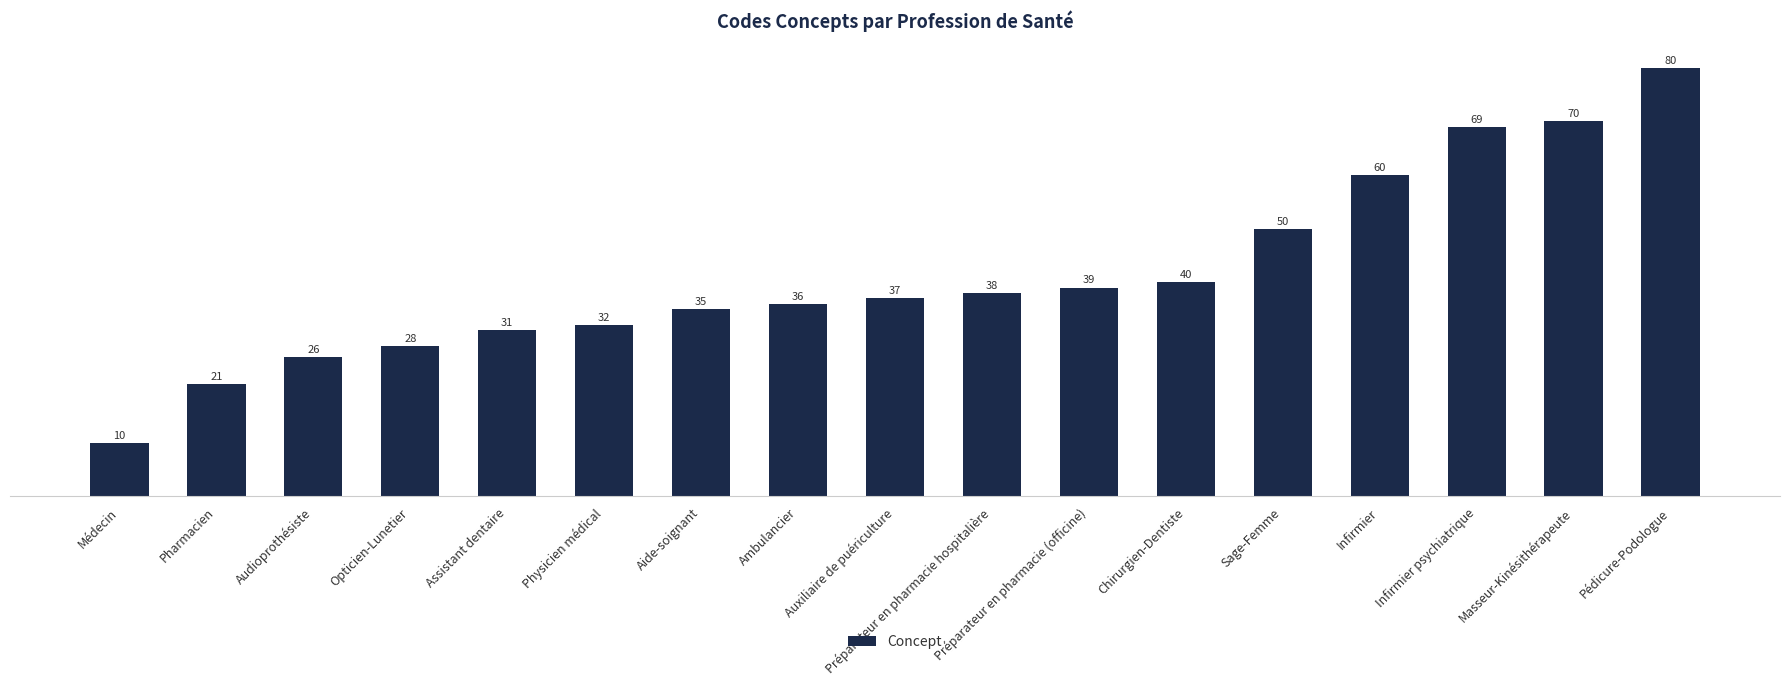

What is the minimum value shown in the chart?

10